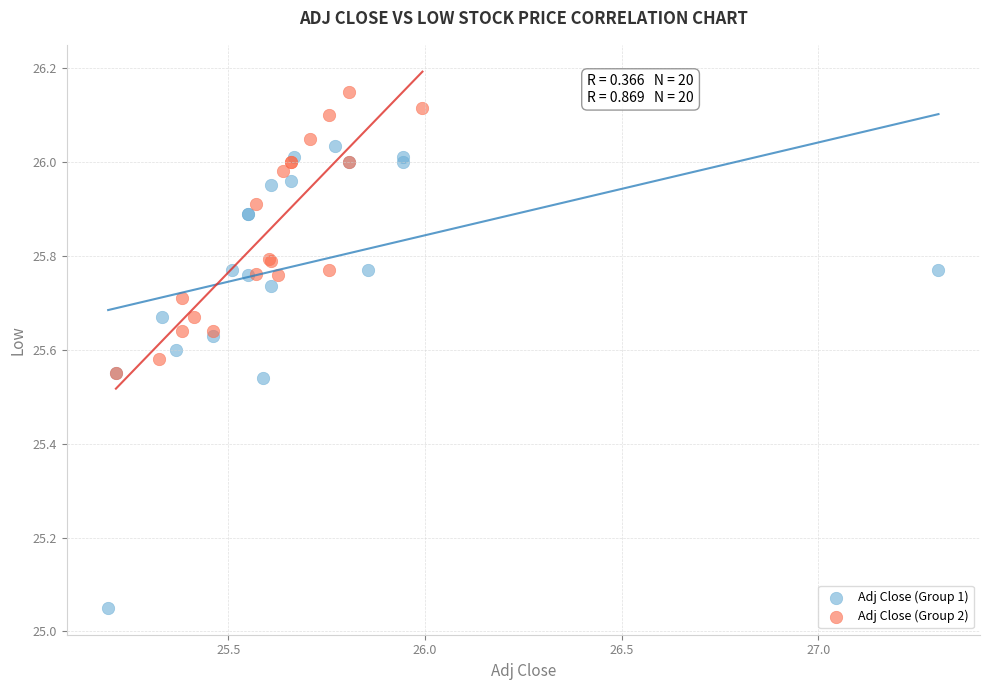

Which series has the largest Y range (max minus min)?

Adj Close (Group 1)